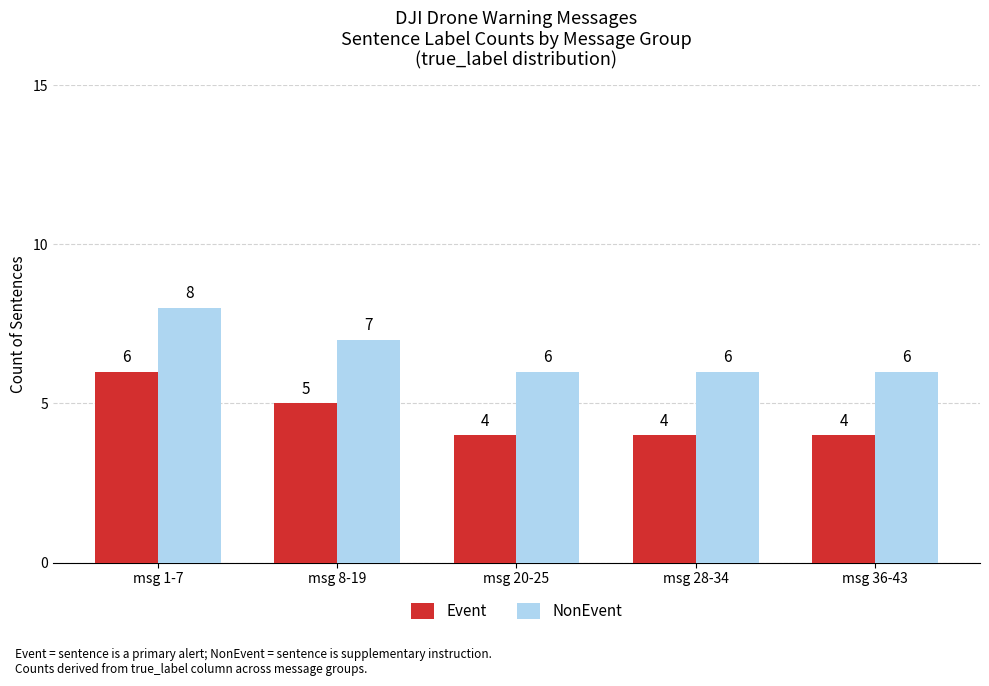

The Event series shows 4 at msg 20-25. True or false?

True